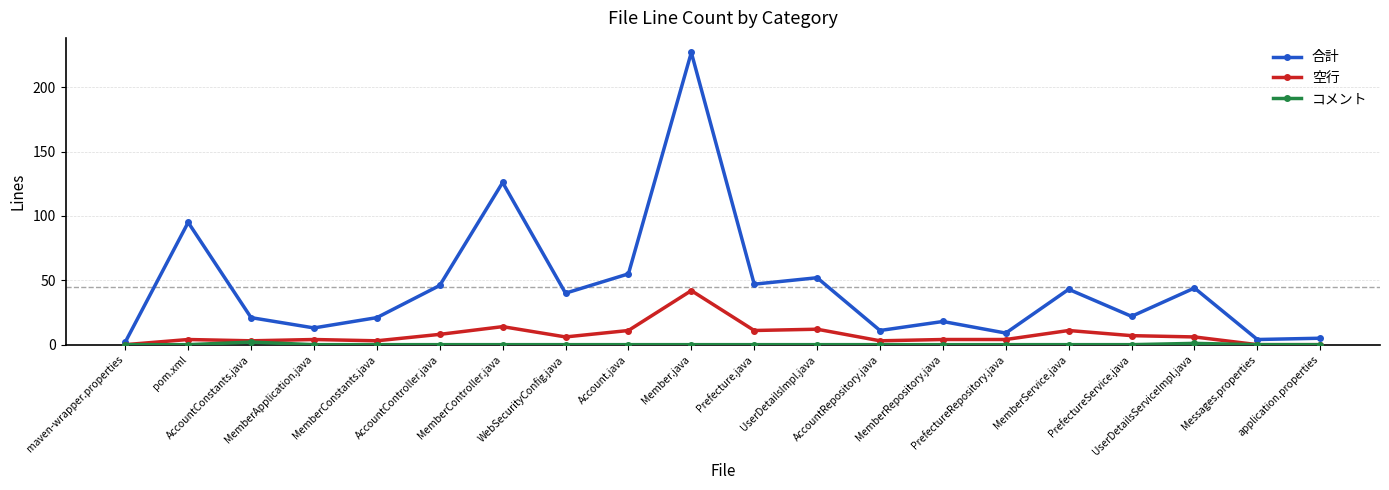

Does the chart have visible grid lines?

Yes